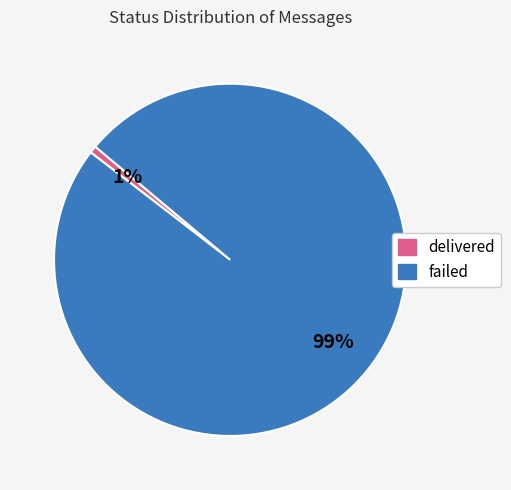

Rank the categories by value from lowest to highest.

delivered, failed